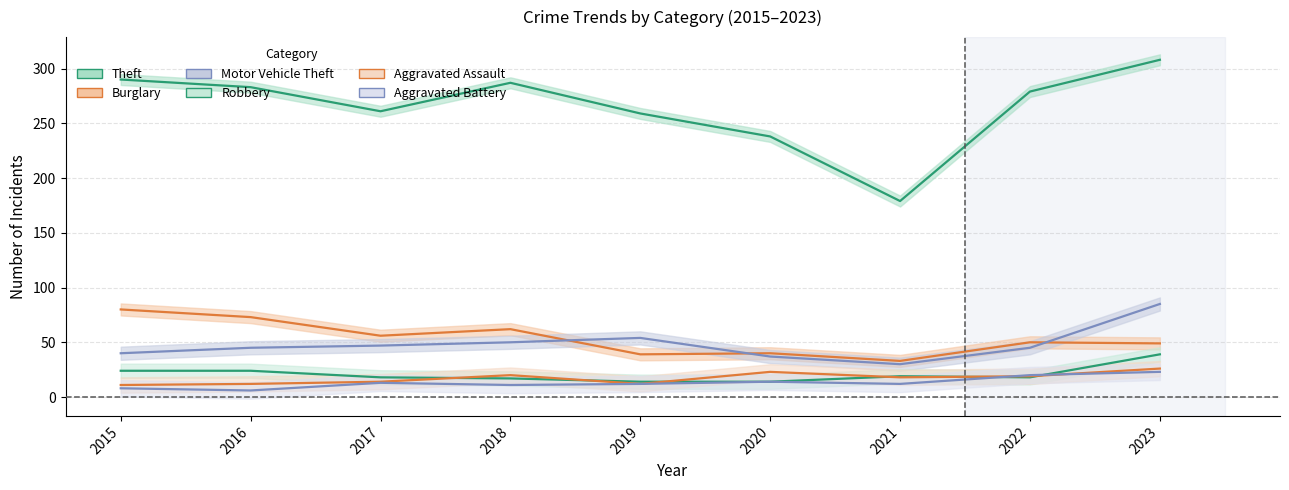

What is the difference between the Robbery values at 2020 and 2016?

10